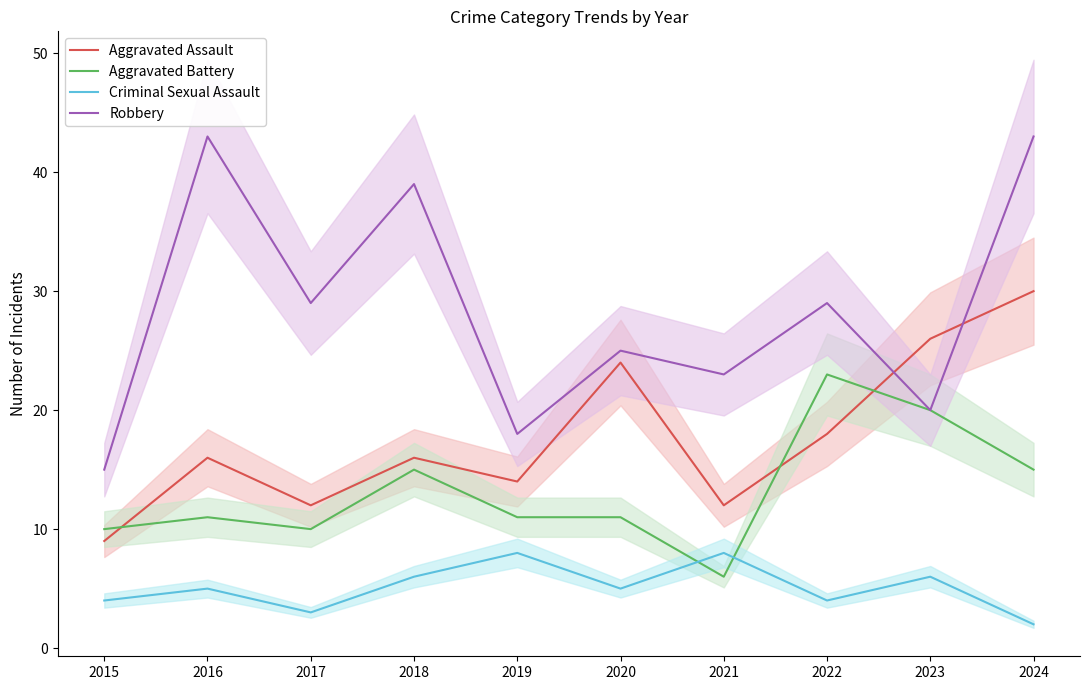

In Aggravated Battery, how many points are lower than both neighbors (excluding endpoints)?

2